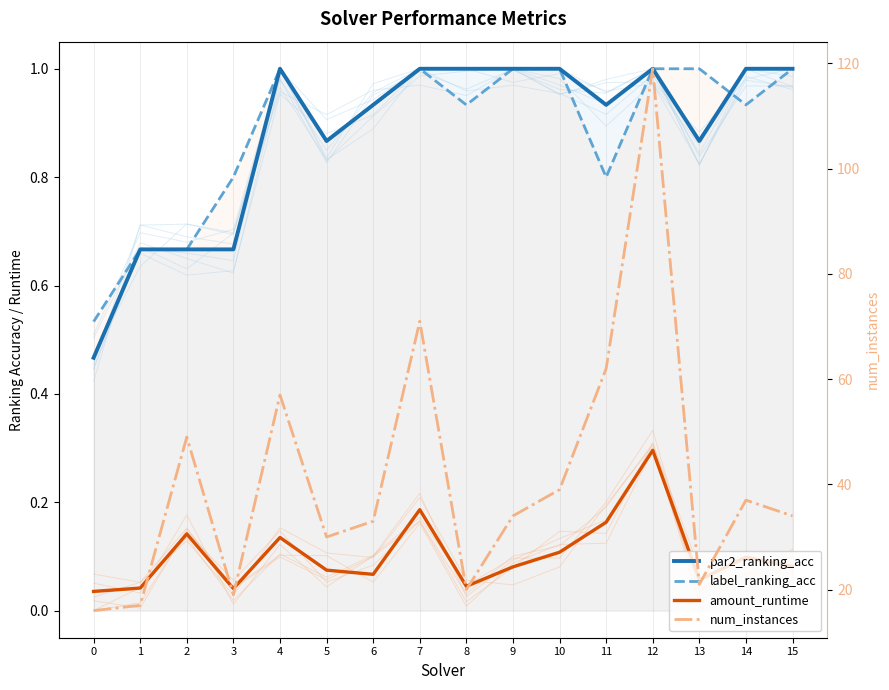

At which category is the sum across all series the highest?

12